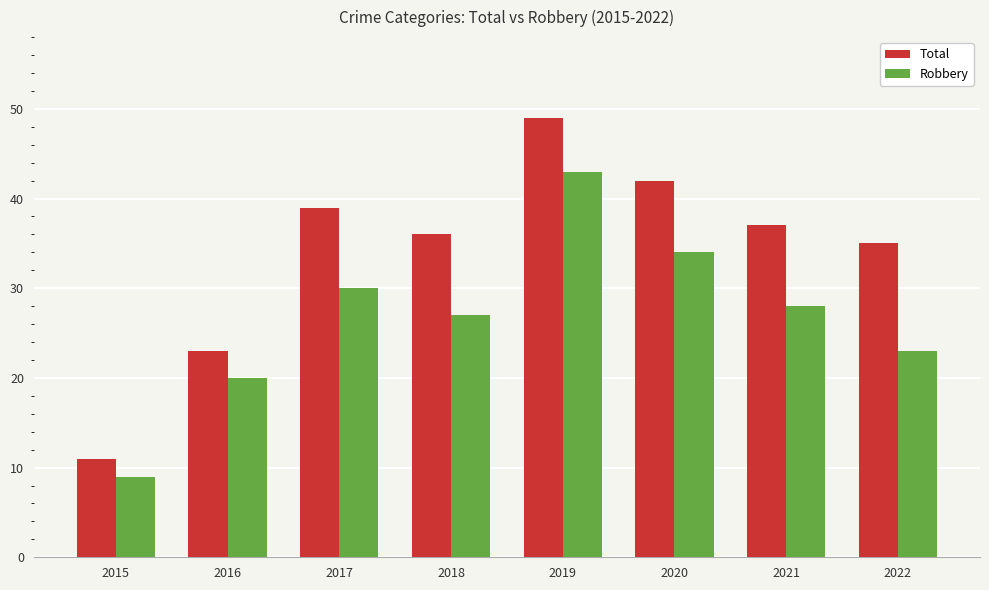

What are all the series names shown in the legend?

Total, Robbery